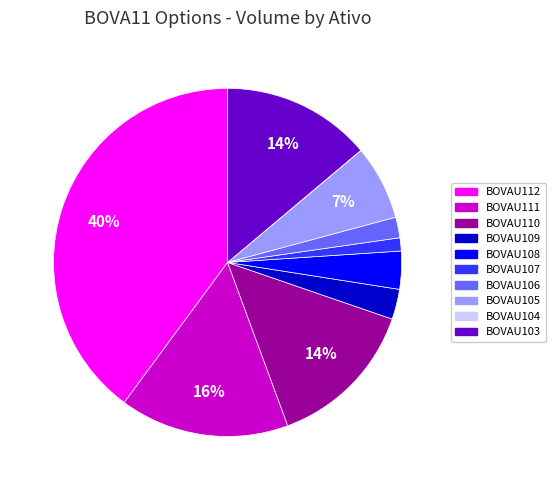

Which slice is the largest?

BOVAU112